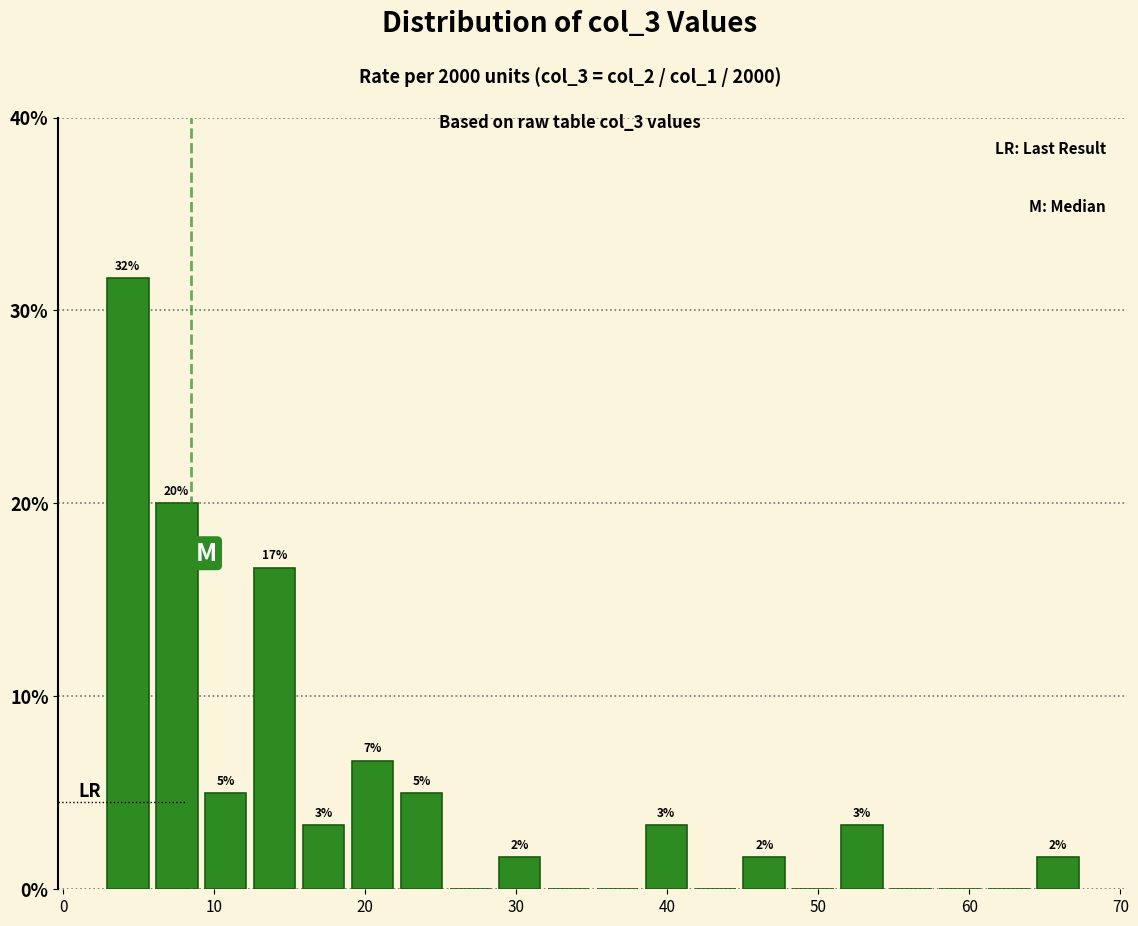

Read against the x-axis, roughly where is the centre of the tallest bar?

4